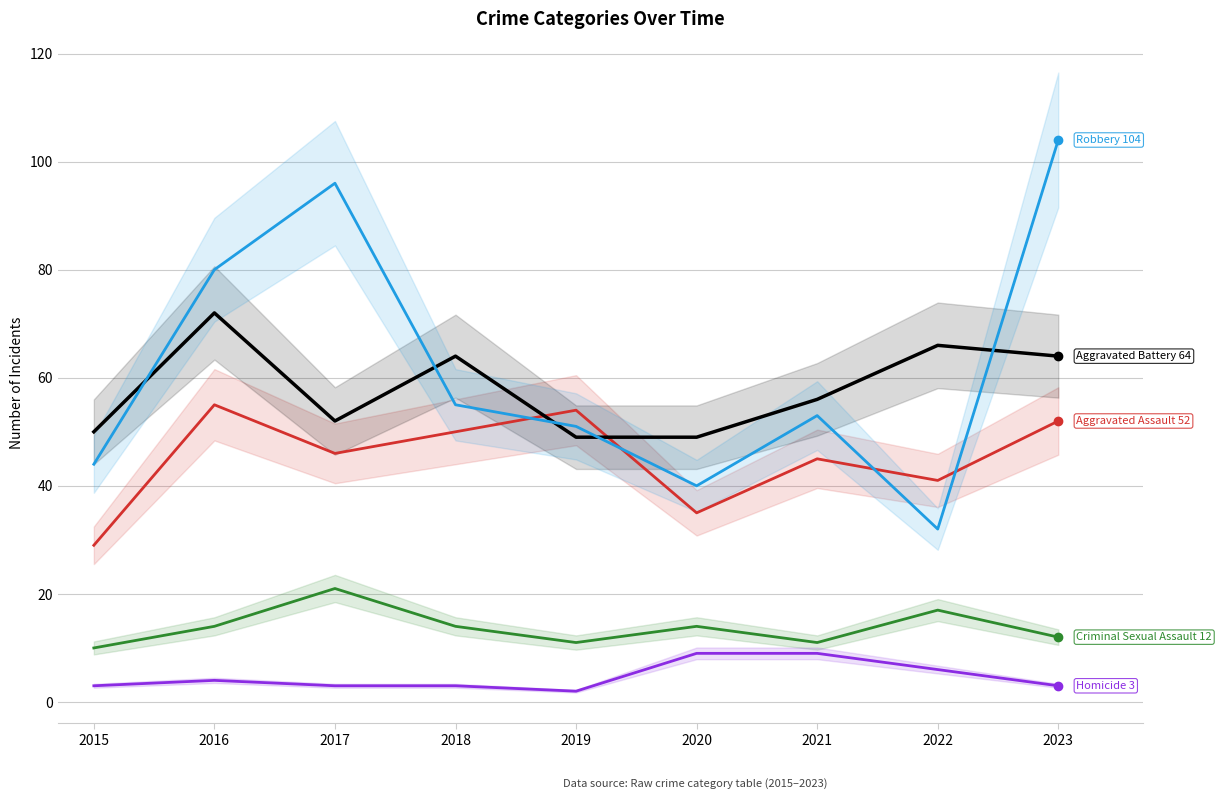

Between 2016 and 2018, which series saw the biggest shift?

Robbery